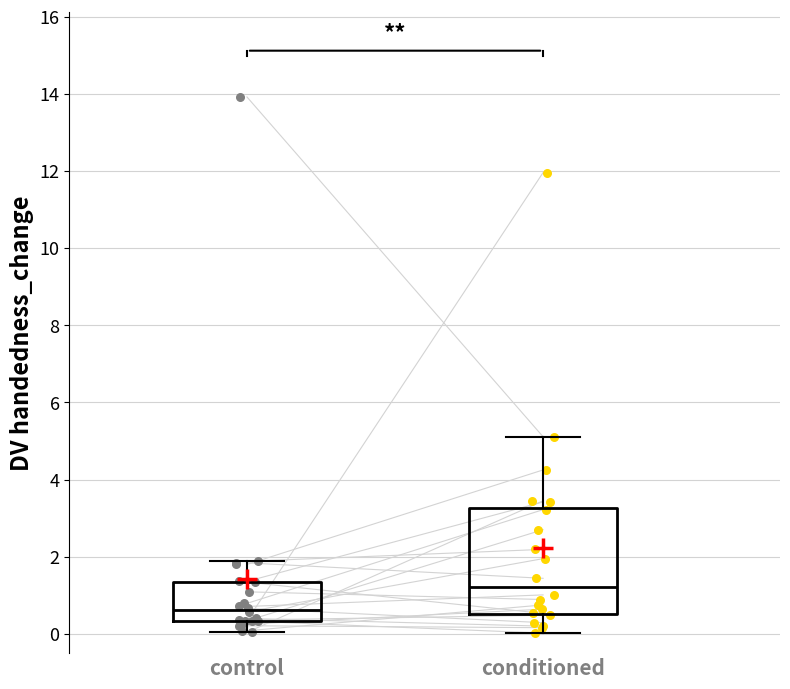

Which box's median line is the highest?

conditioned